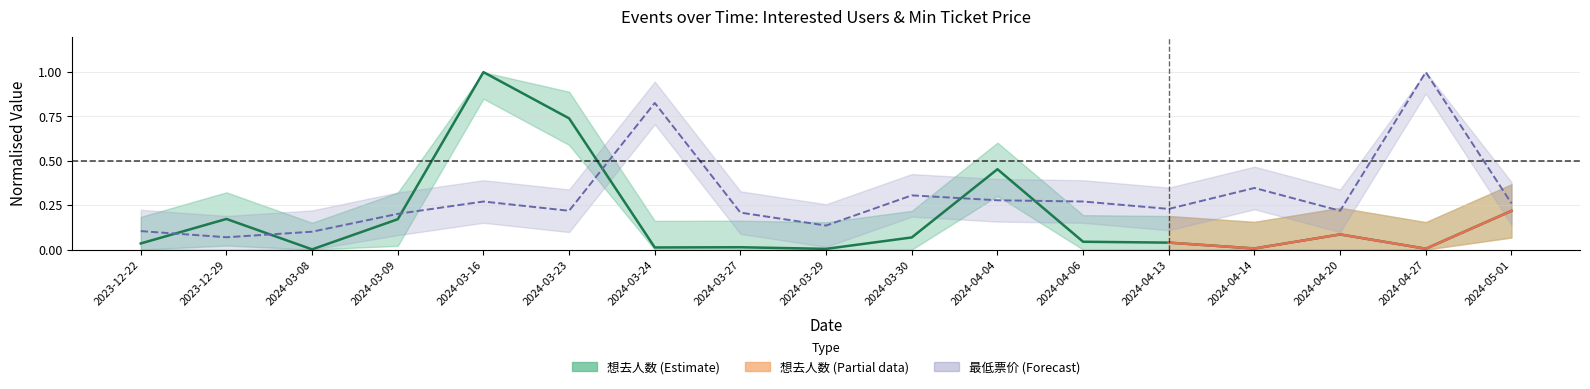

Where do 想去人数 and 最低票价 first cross each other?

2023-12-22 and 2023-12-29